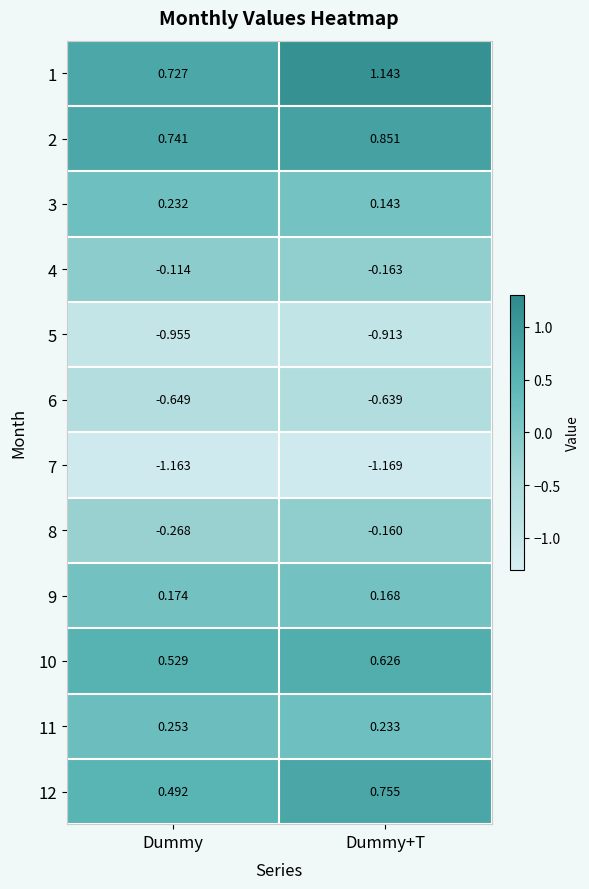

Which category has the highest value across all series?

Dummy+T